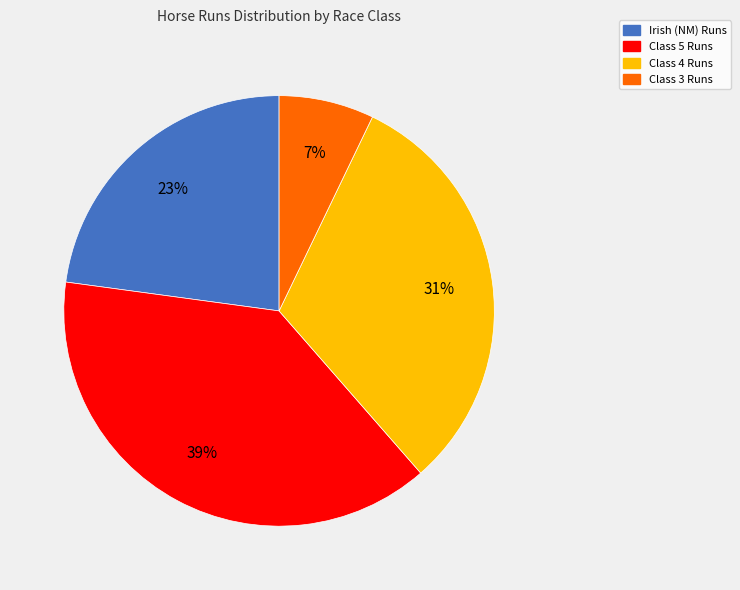

Does Class 4 account for over 50% of the chart?

No